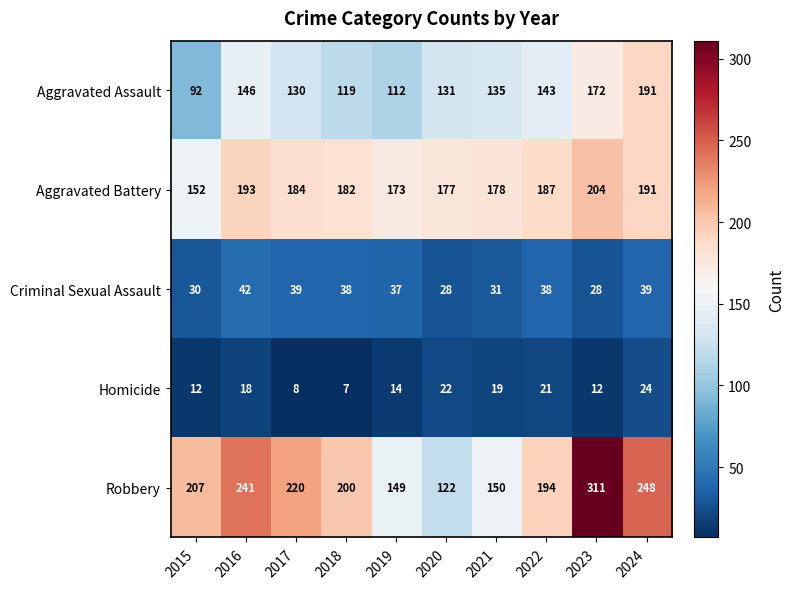

List the series in order of their peak value, highest first.

Robbery, Aggravated Battery, Aggravated Assault, Criminal Sexual Assault, Homicide